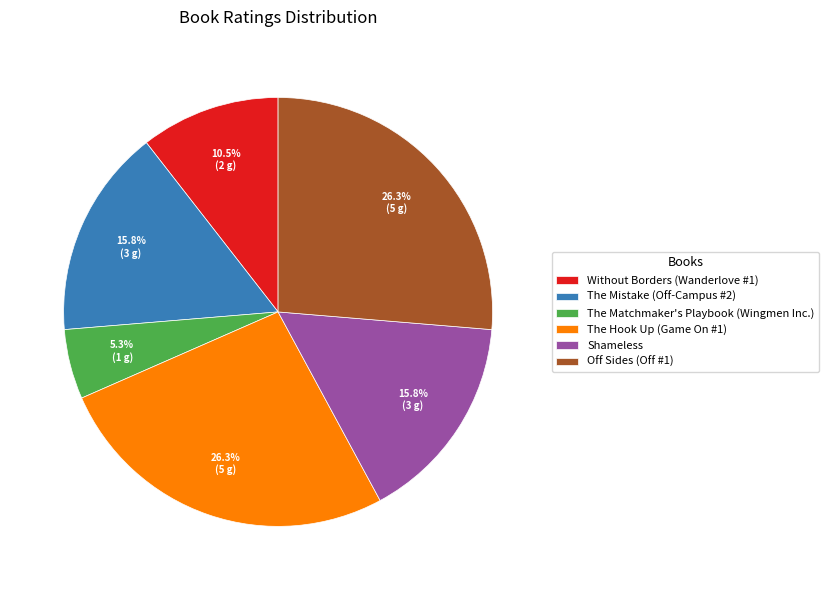

To the nearest percent, what is the combined percentage of Shameless and The Mistake (Off-Campus #2)?

32%